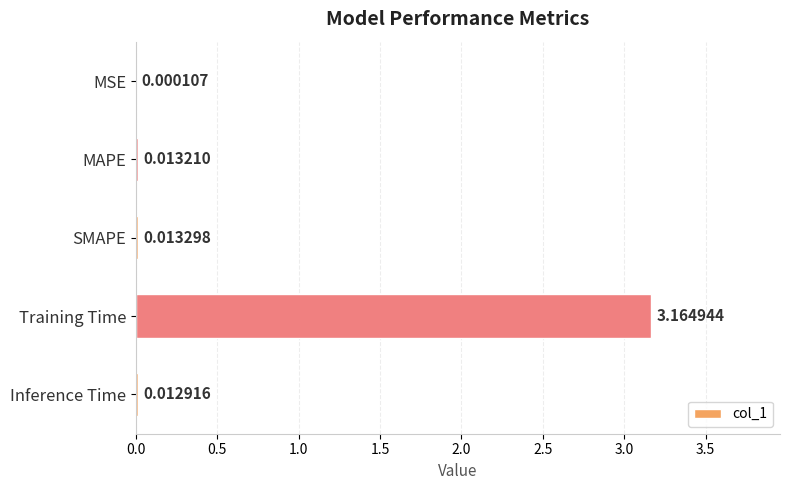

What is the change in value from MAPE to Training Time?

+3.2